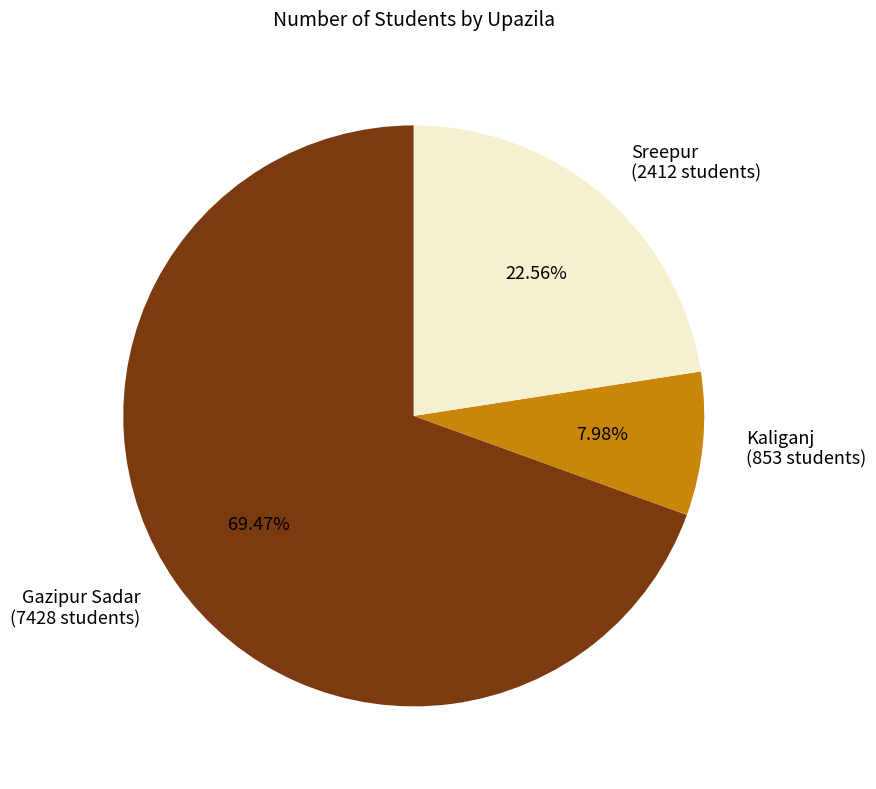

What is the ratio of the value at Gazipur Sadar to the value at Sreepur?

3.1